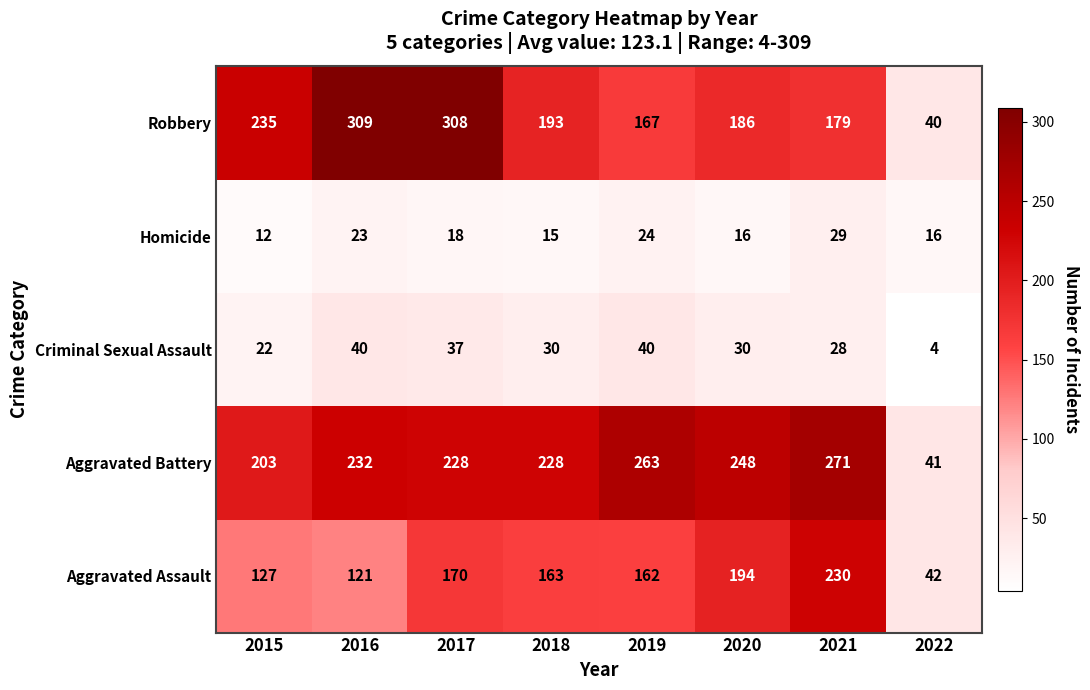

What is the minimum value for Aggravated Assault?

42